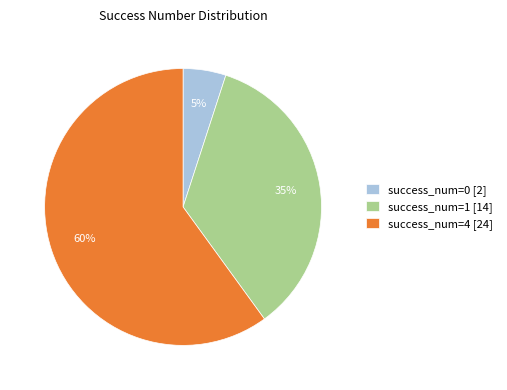

Approximately how many times larger is the value at success_num=4 [24] compared to success_num=0 [2]?

12.0